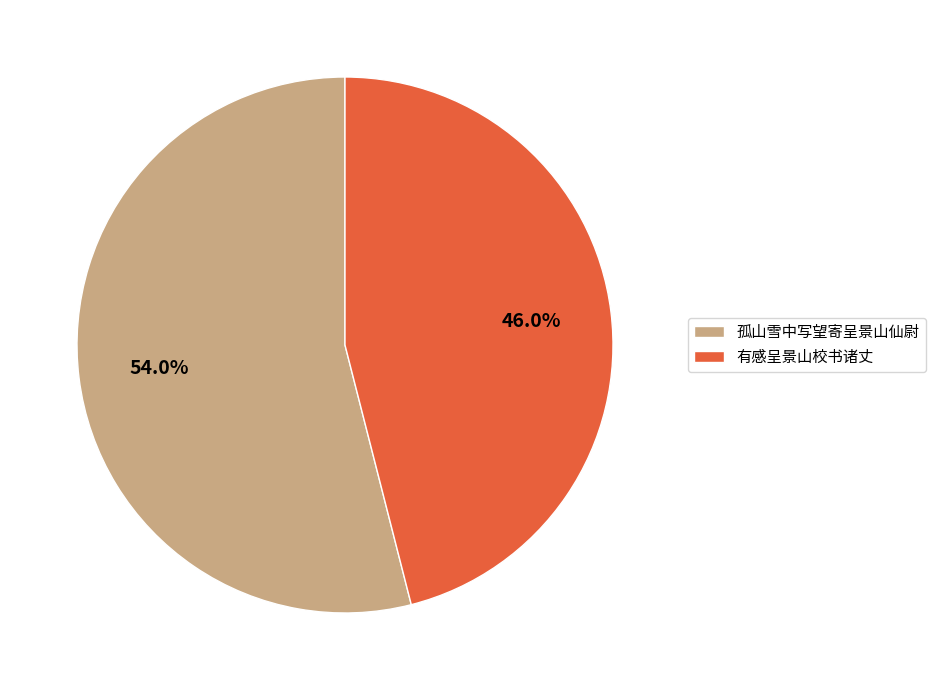

The 有感呈景山校书诸丈 slice represents 1% of the pie. True or false?

False